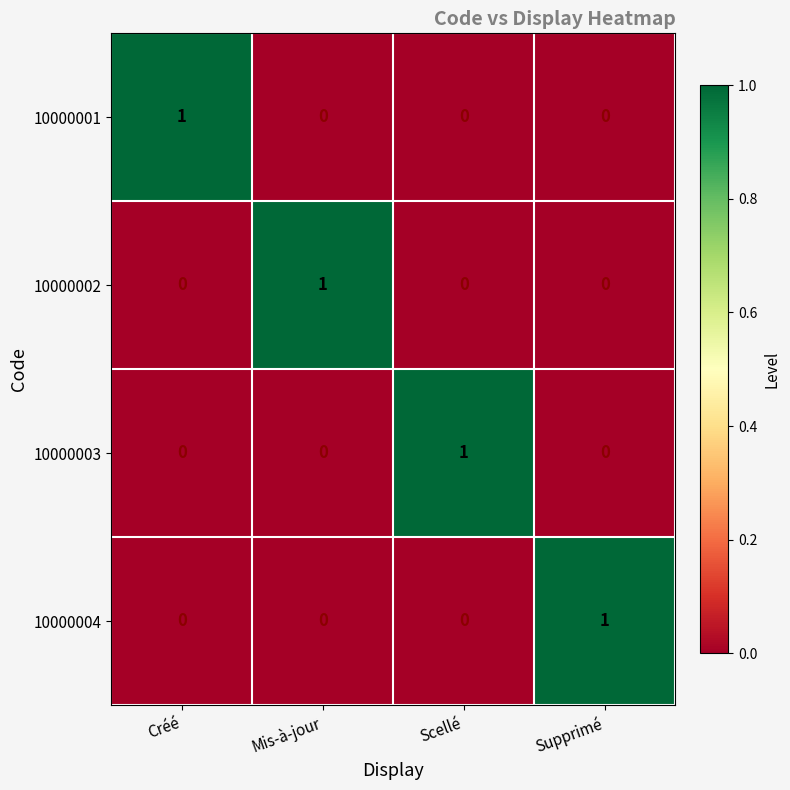

Which category has the highest value in the 10000003 series?

Scellé